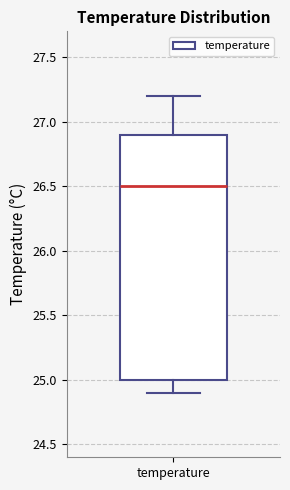

Where does the upper whisker of the box for temperature end on the y-axis? The values are not printed on the chart, so give them approximately, as read against the axis.

27.2